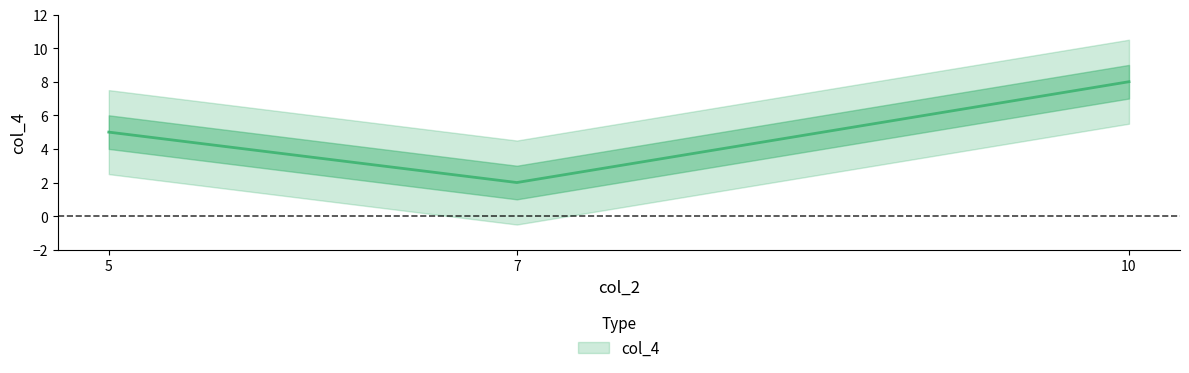

What is the sum of all values?

15